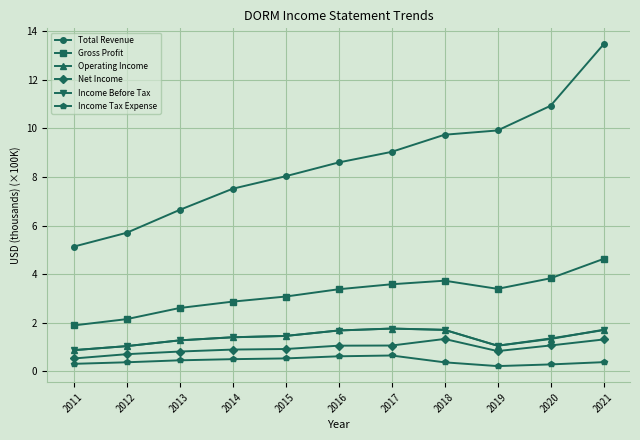

At which label does Total Revenue reach its peak?

2021